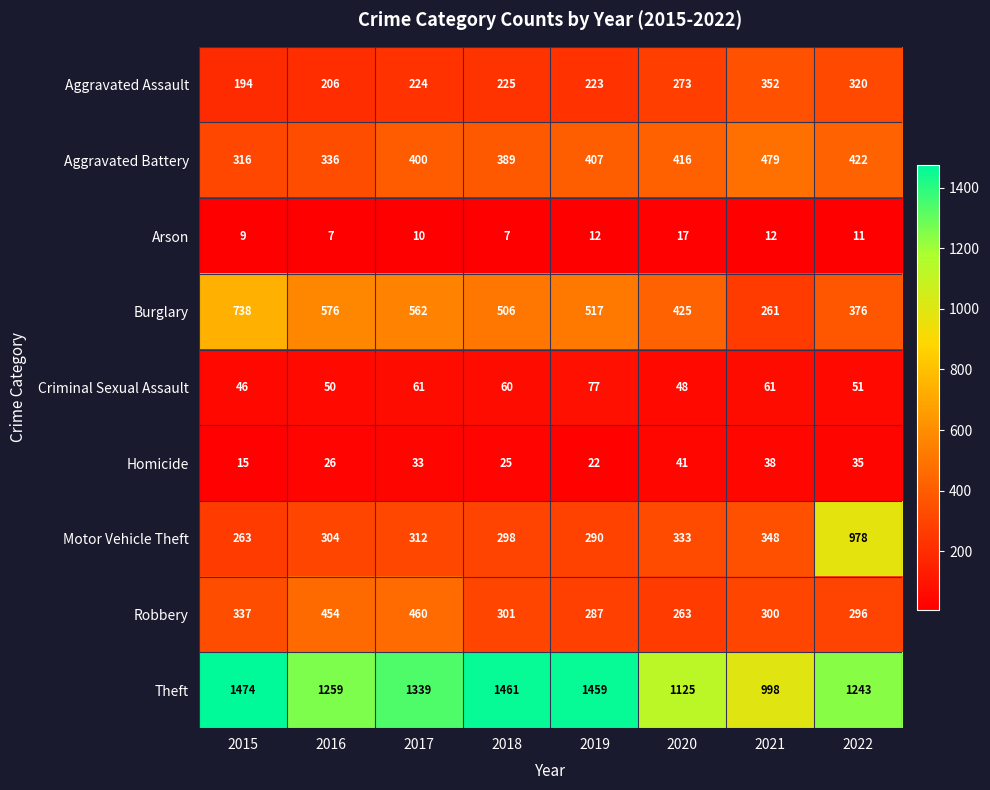

At how many categories does at least one series exceed 894?

8